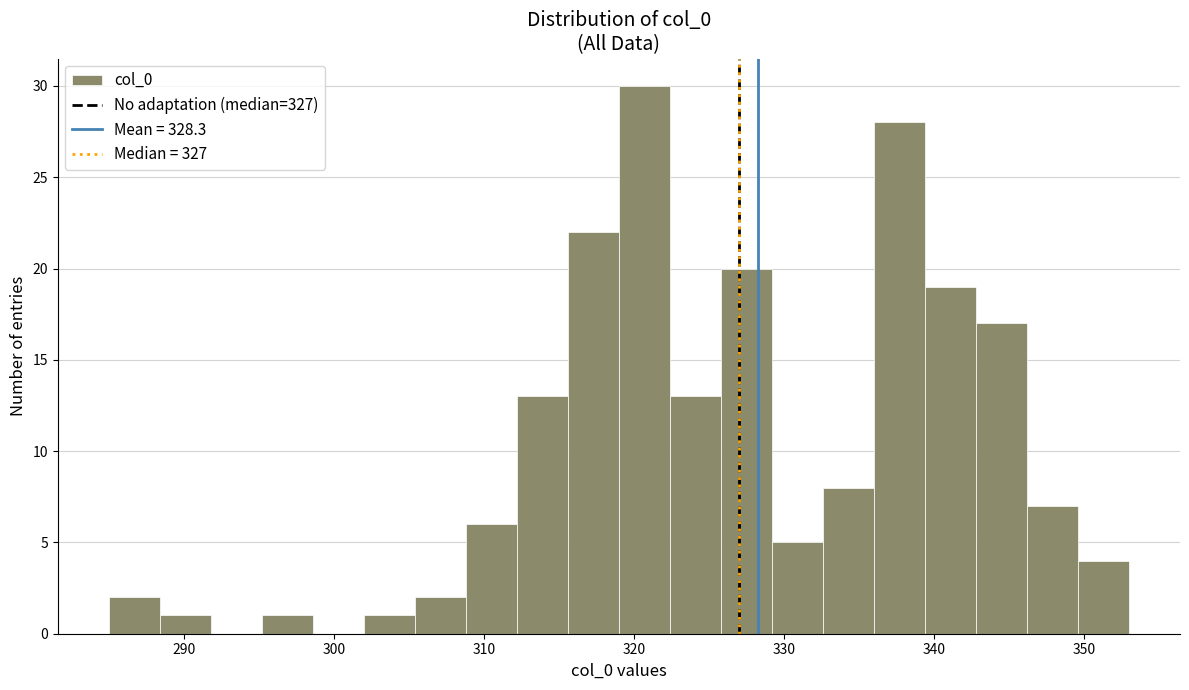

Around what value on the x-axis is the tallest bar? Give the approximate position of its centre, as read against the axis.

321